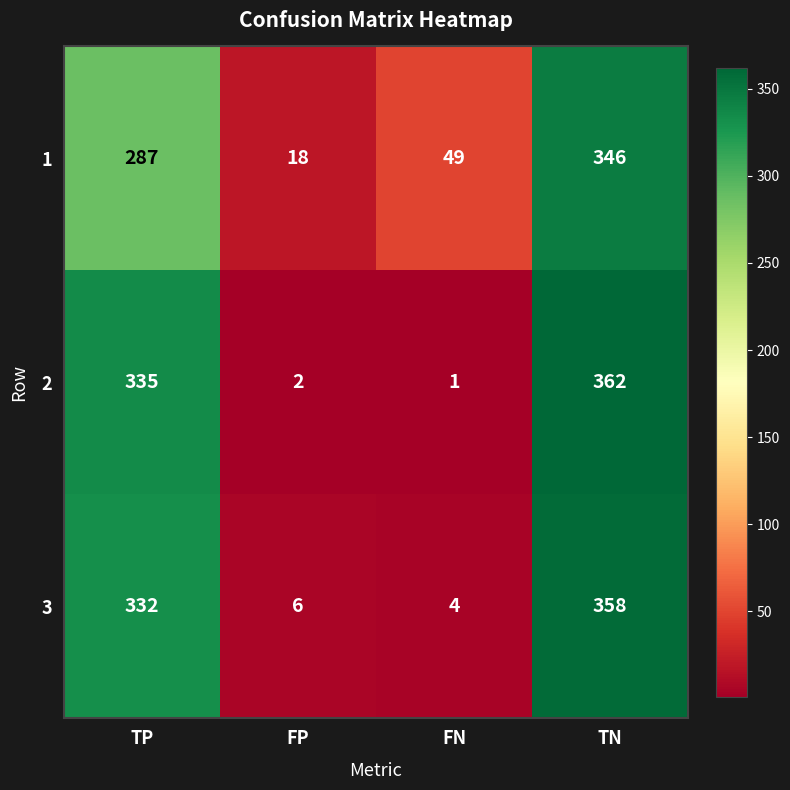

Is it true that 1 equals 28 at FN?

False